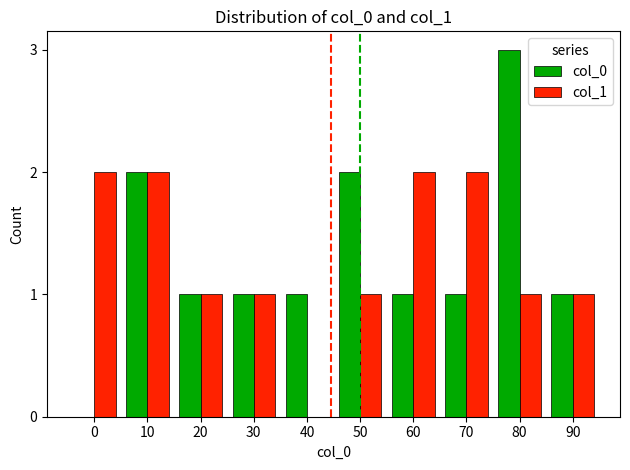

Between 60 and 80, which series saw the biggest shift?

col_0